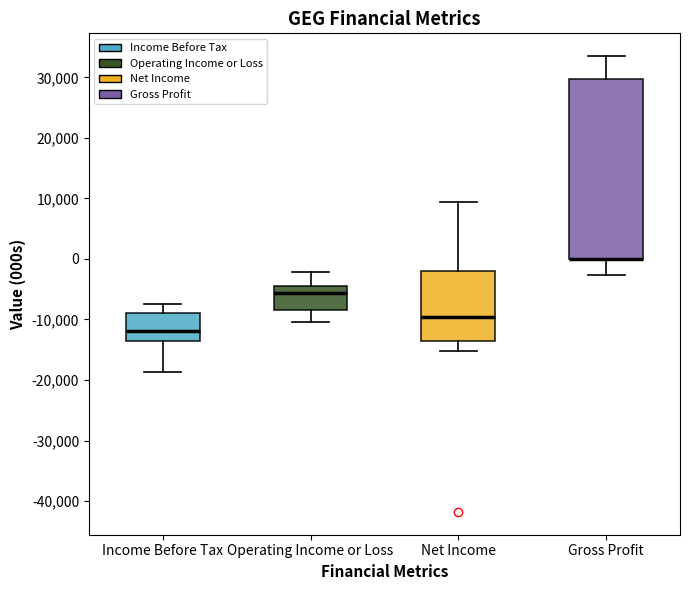

Comparing the boxes themselves (not the whiskers), which one is the tallest?

Gross Profit